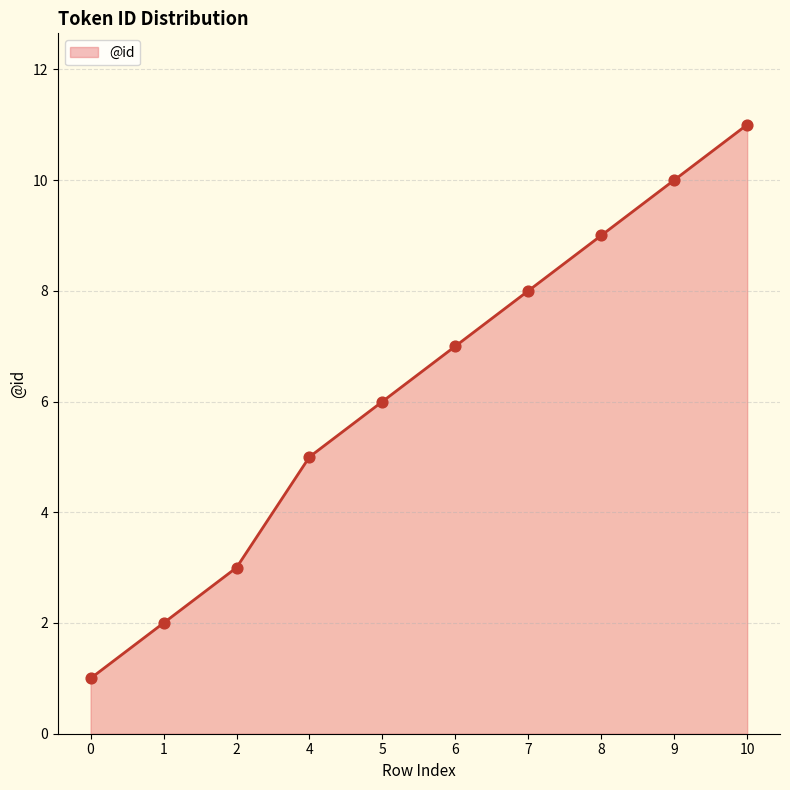

What is the ratio of the value at 5 to the value at 1?

3.0